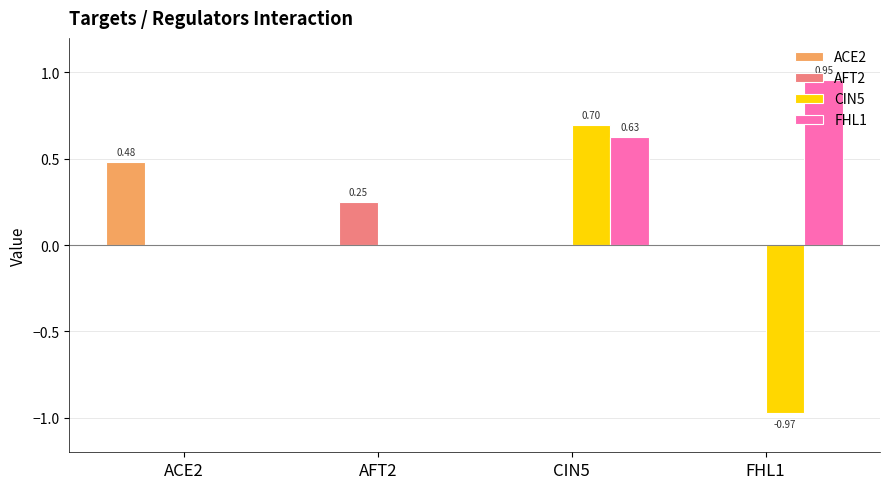

At which category is the sum across all series the highest?

CIN5